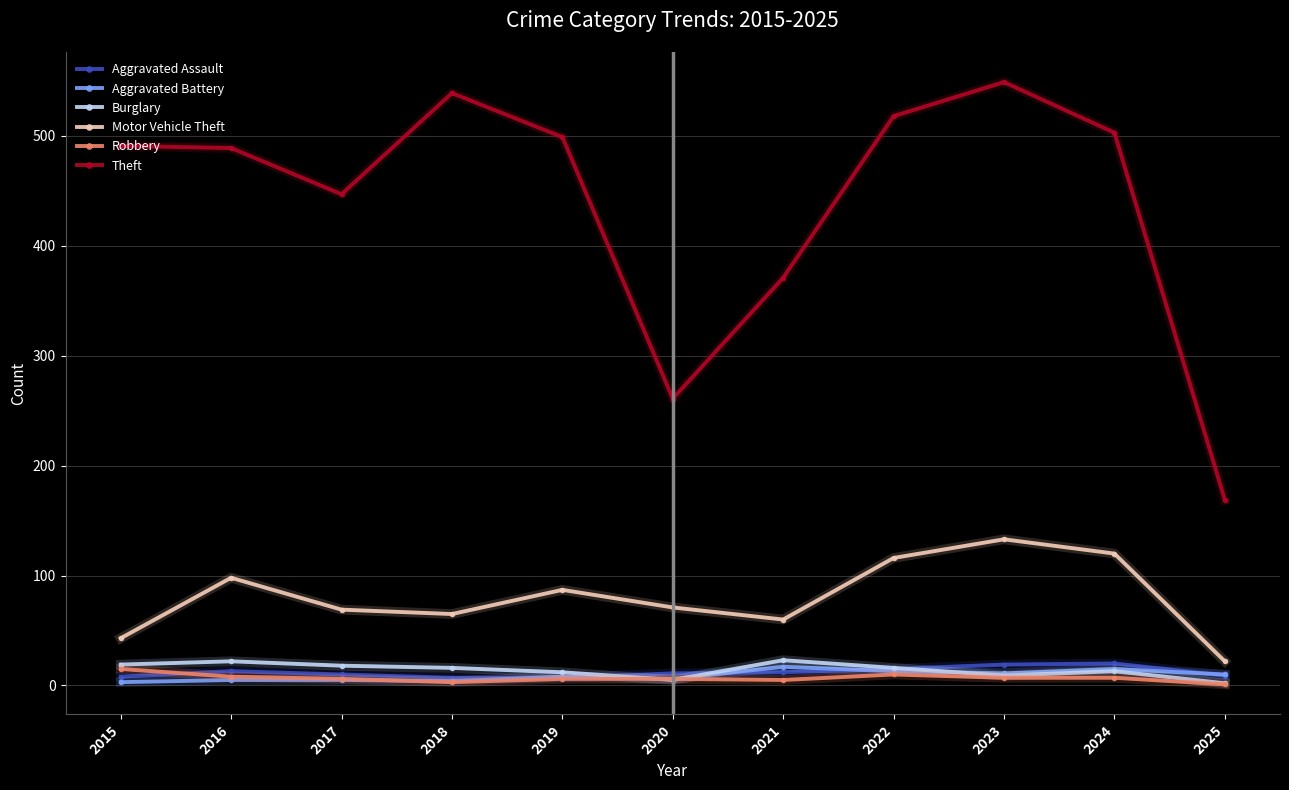

What is the highest value of the Aggravated Assault series?

20